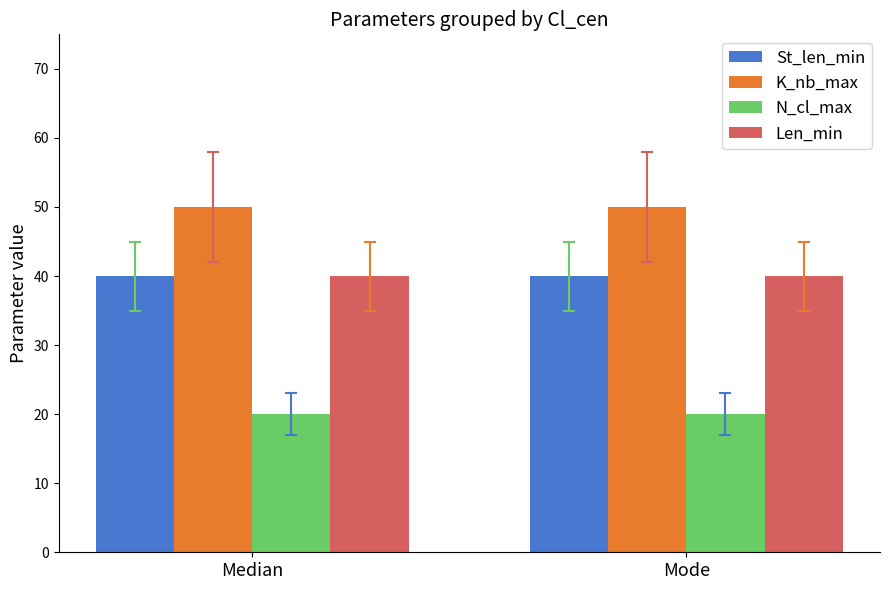

What is the greatest value displayed?

50